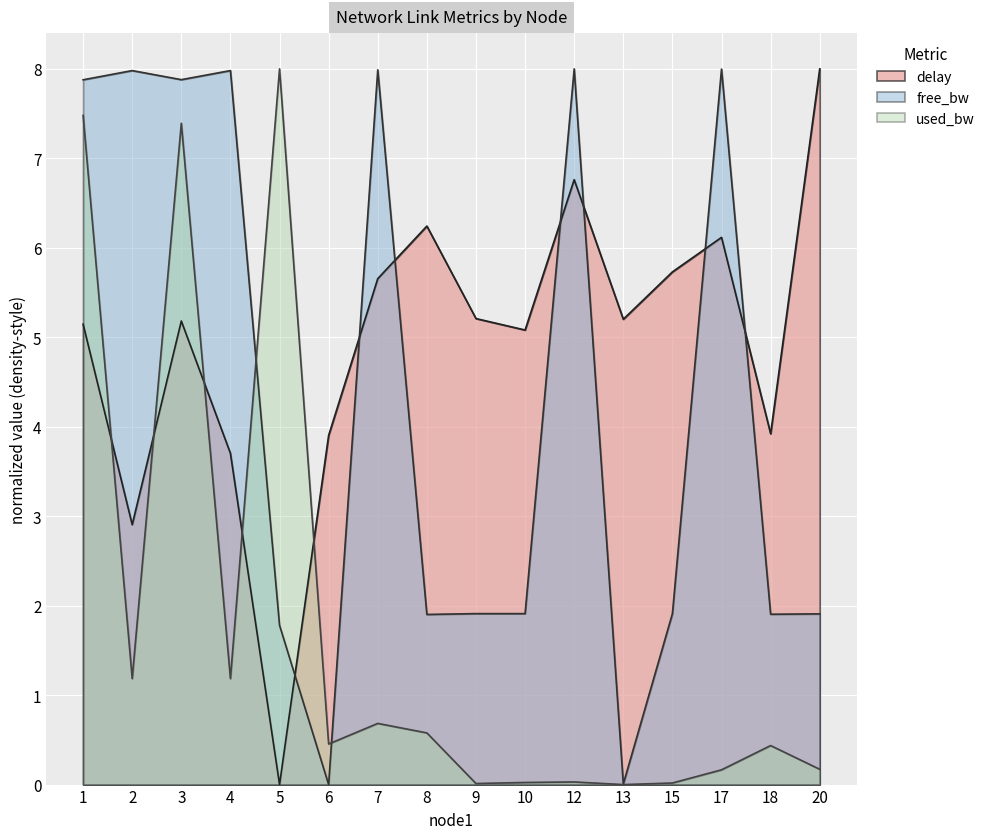

Between which two adjacent categories do free_bw and delay first intersect?

5 and 6